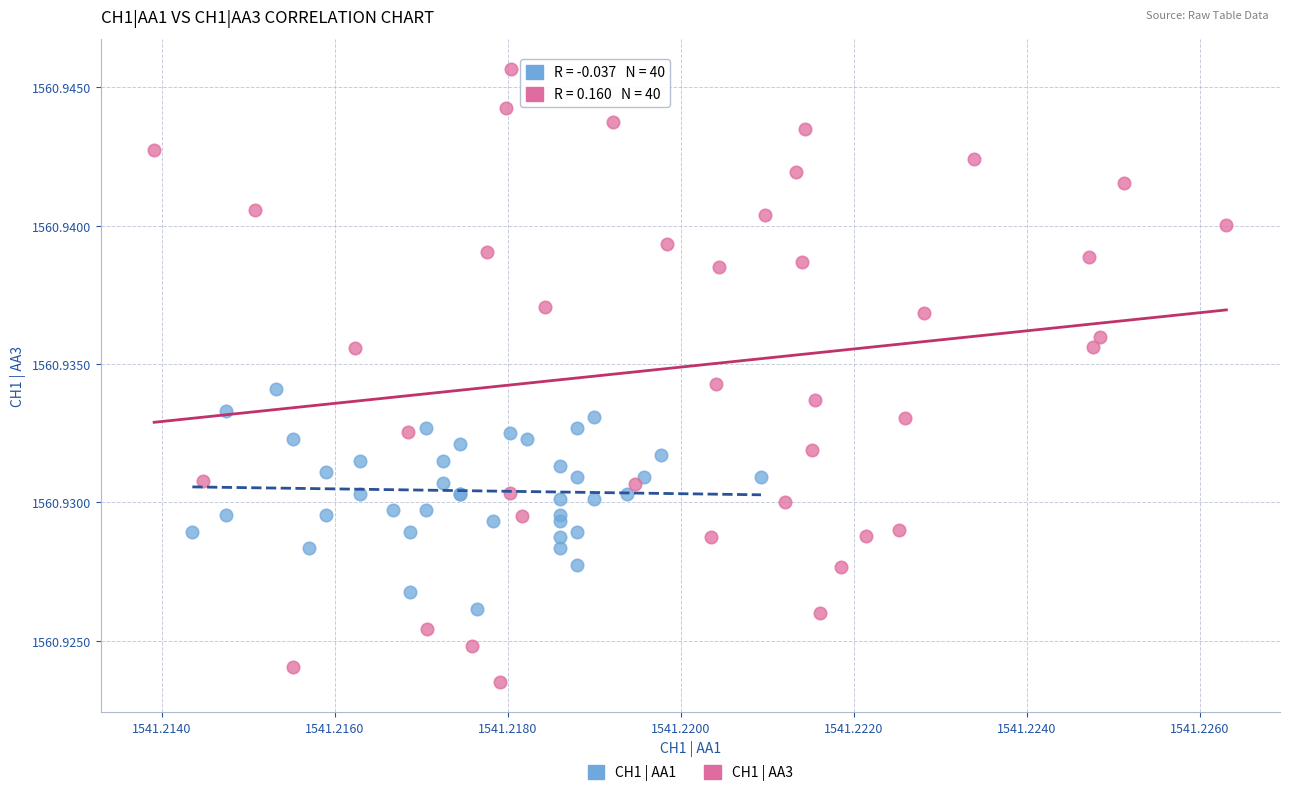

Which series contains the highest Y value?

CH1 | AA3